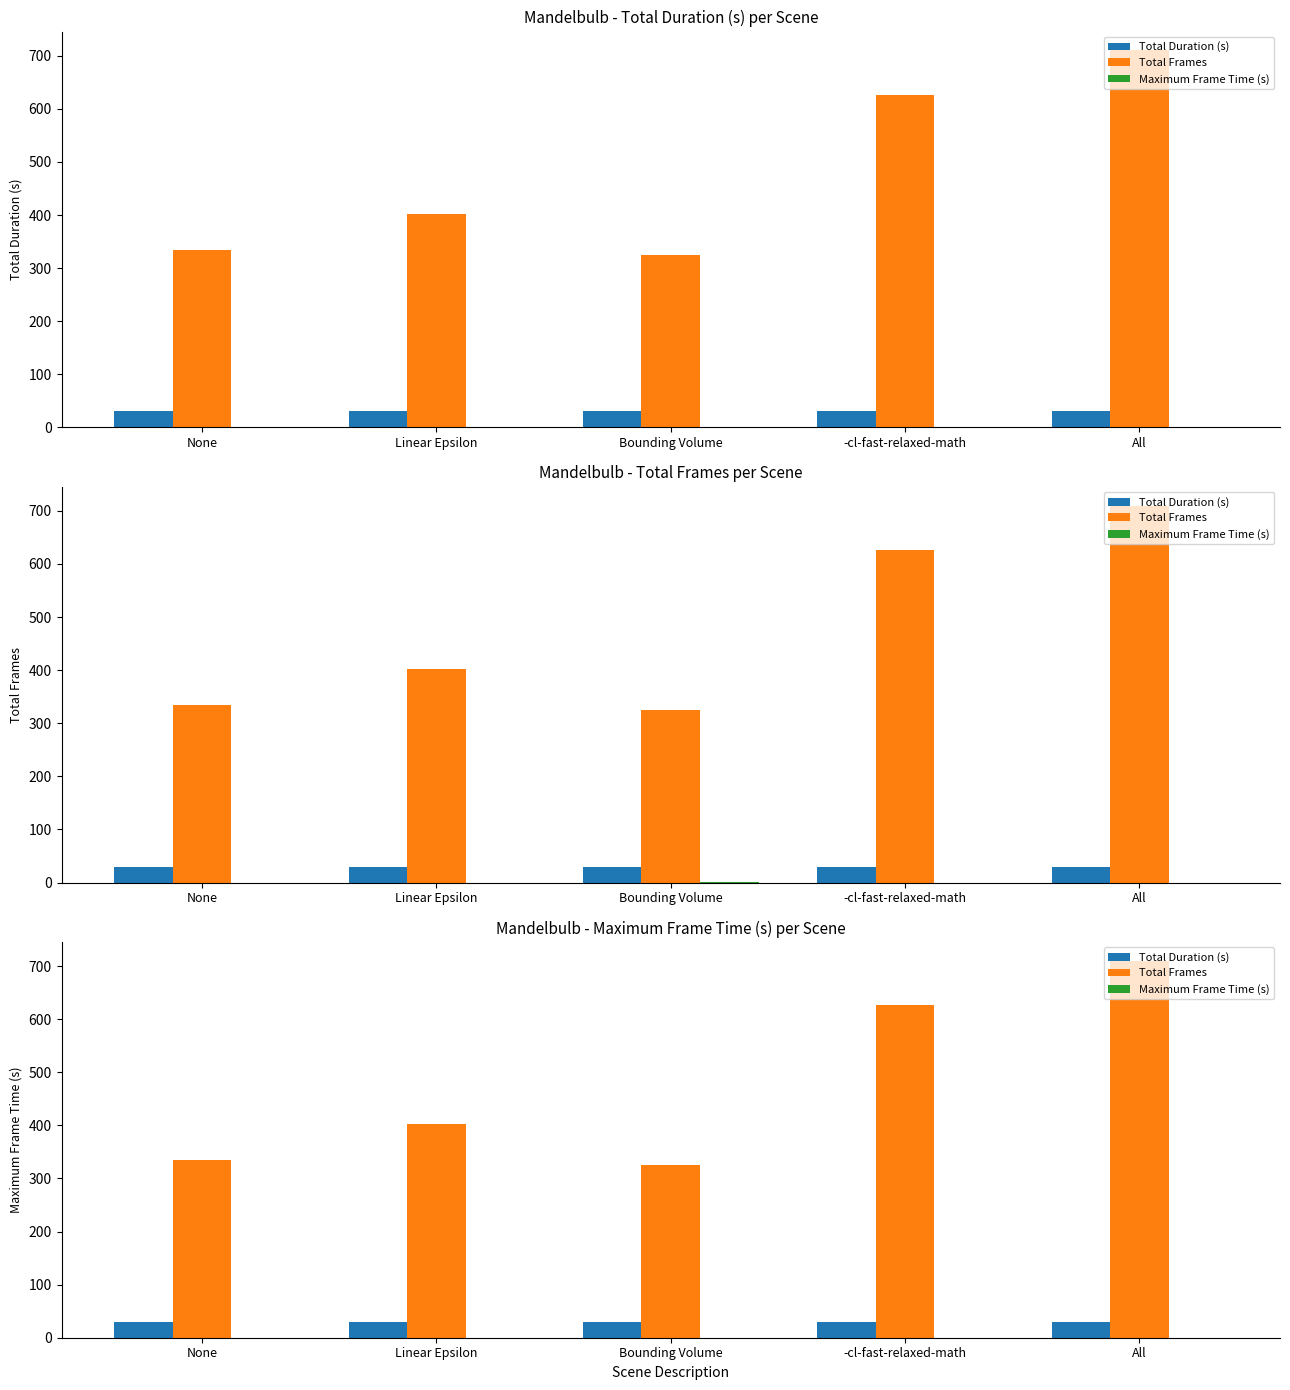

Reading left to right, extract all data points from this chart.

Total Duration (s): 30.1	30.1	30.2	30.1	30.1
Total Frames: 334.0	402.0	325.0	626.0	710.0
Maximum Frame Time (s): 0.1	0.1	0.2	0.1	0.1